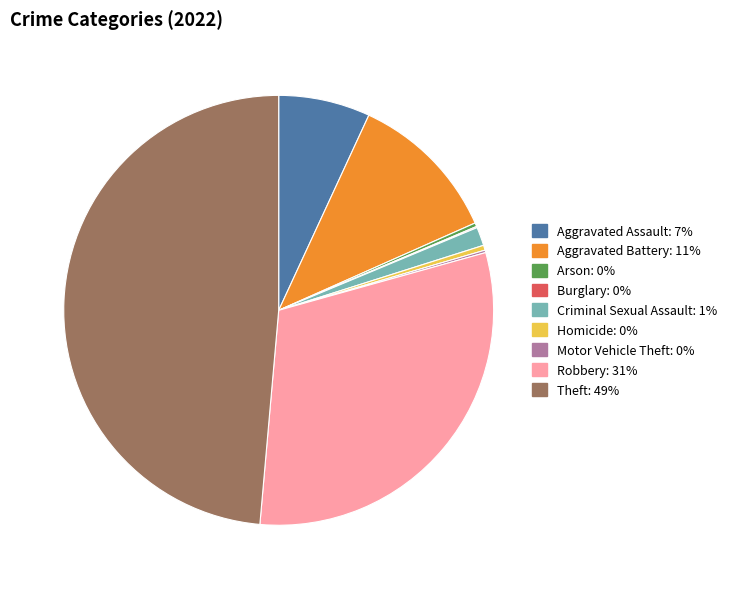

Which category has the biggest portion of the pie?

Theft